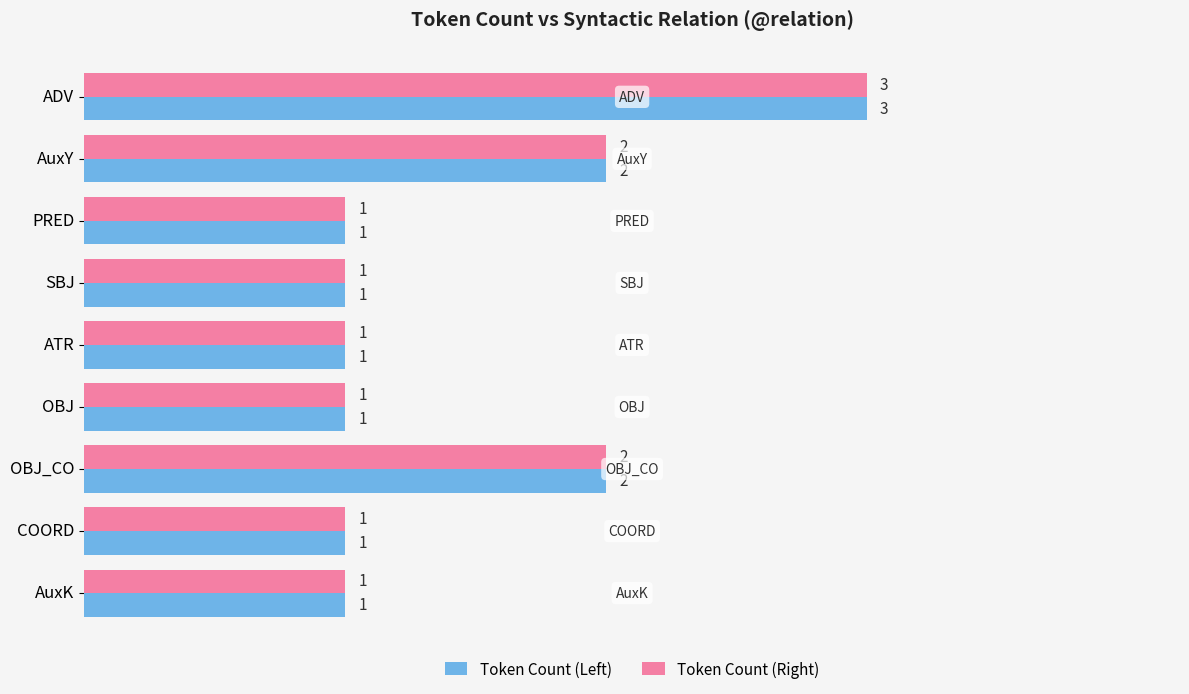

What is the sum of the Token Count (Right) values at SBJ and AuxY?

3